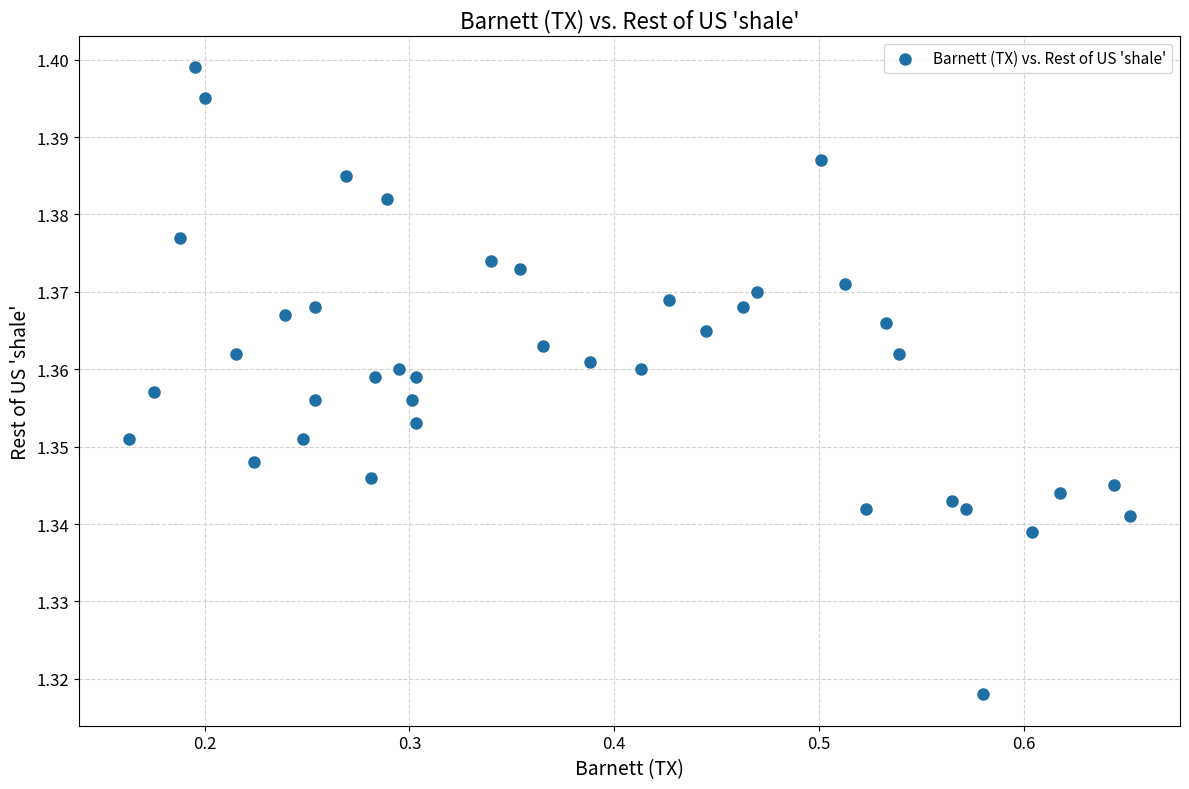

What is the range of X values (max minus min)?

0.5